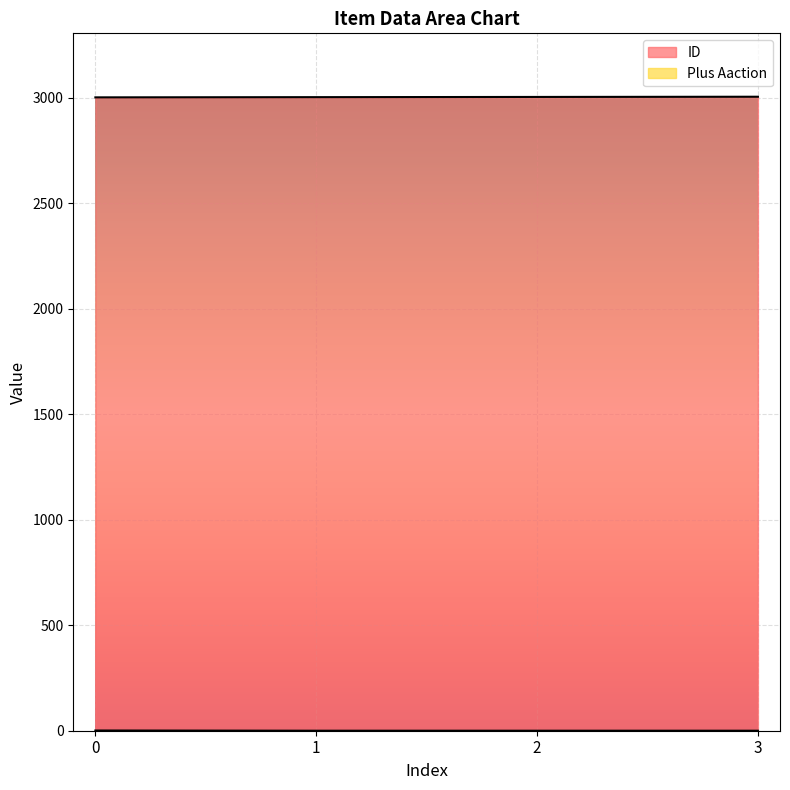

The ID series shows 1963 at 2. True or false?

False